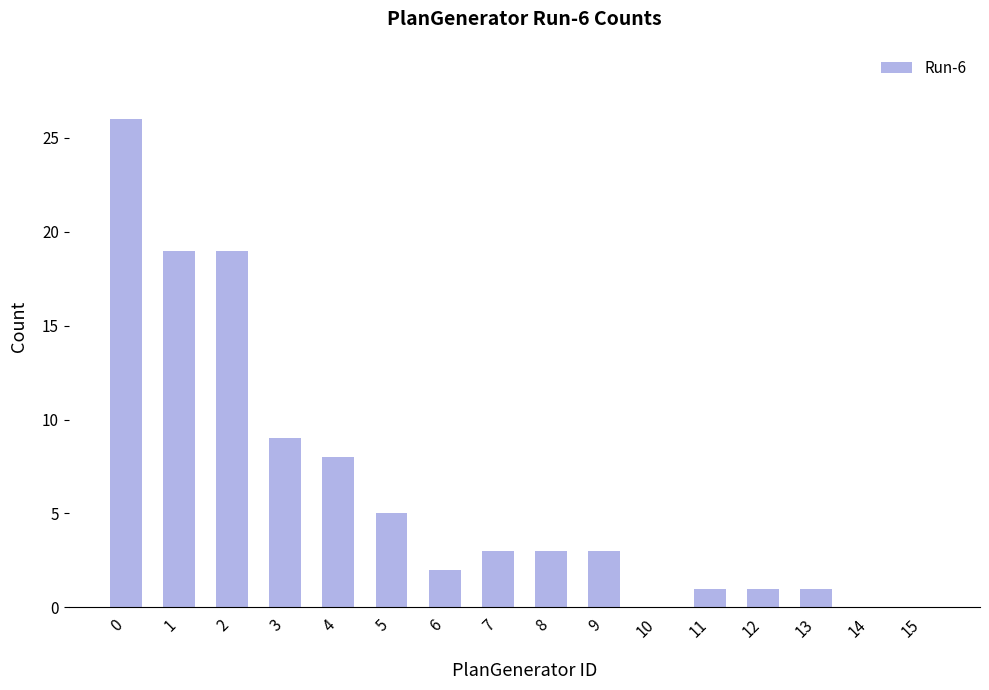

What is the maximum value shown in the chart?

26